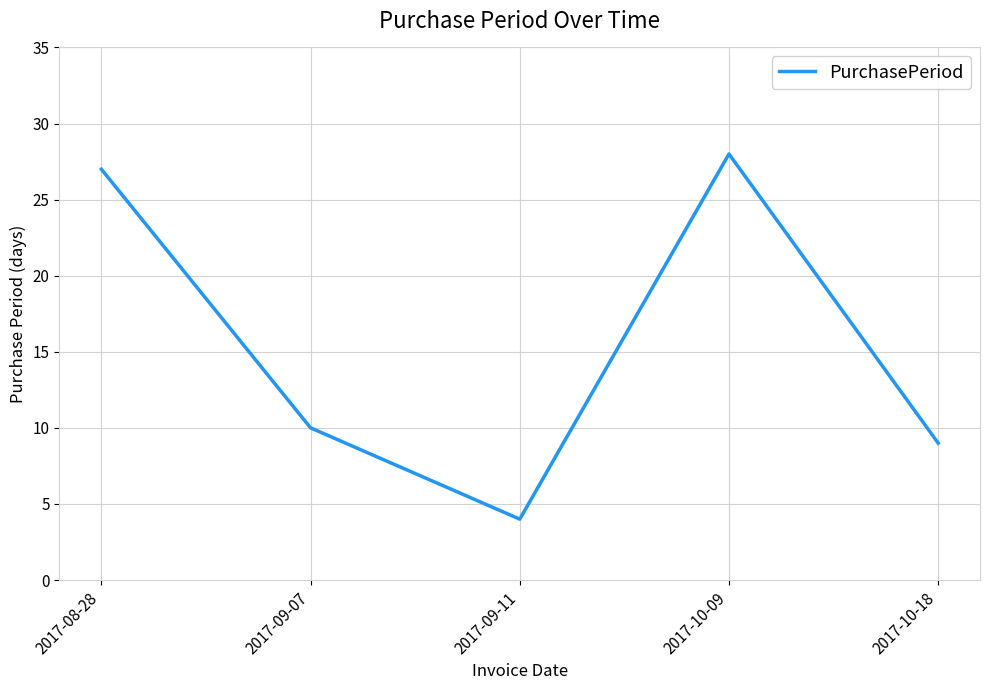

The value at 2017-09-11 is 4. True or false?

True